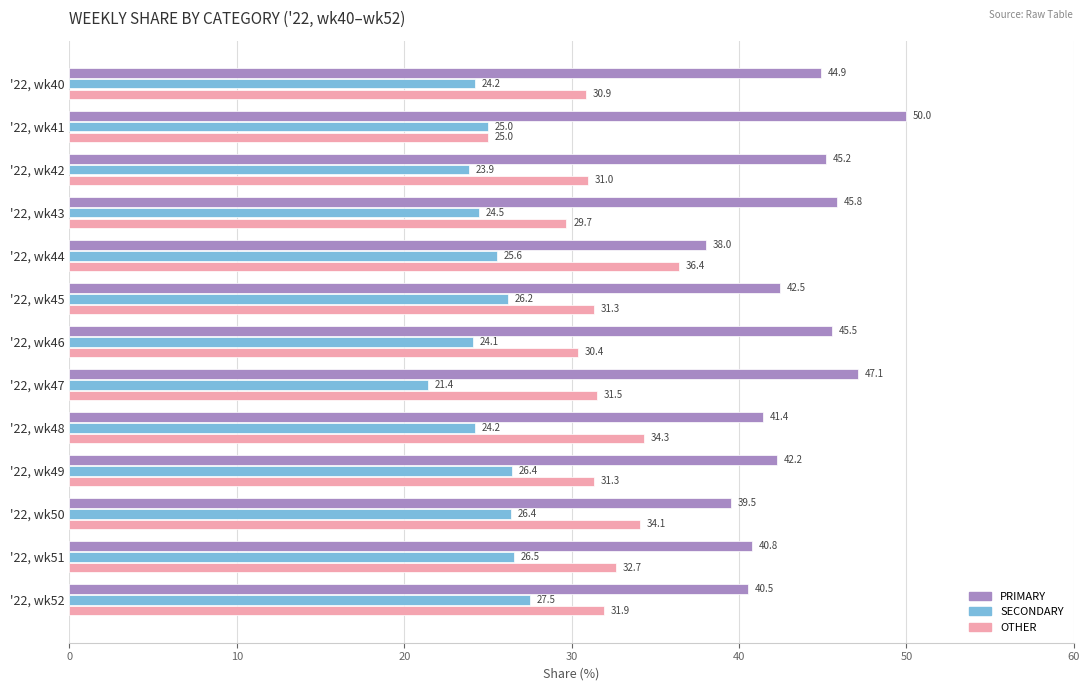

Read the PRIMARY value at '22, wk51.

40.8